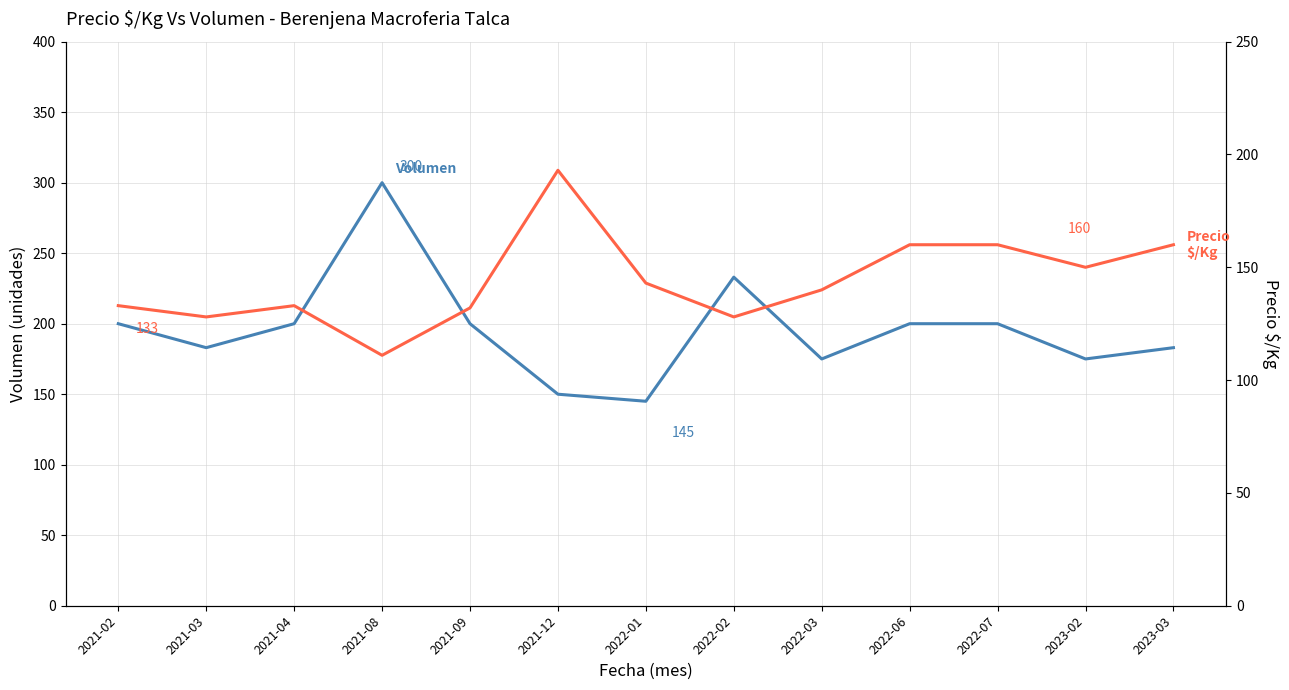

Reading left to right, extract all data points from this chart.

Volumen: 200	183	200	300	200	150	145	233	175	200	200	175	183
Precio $/Kg: 133	128	133	111	132	193	143	128	140	160	160	150	160